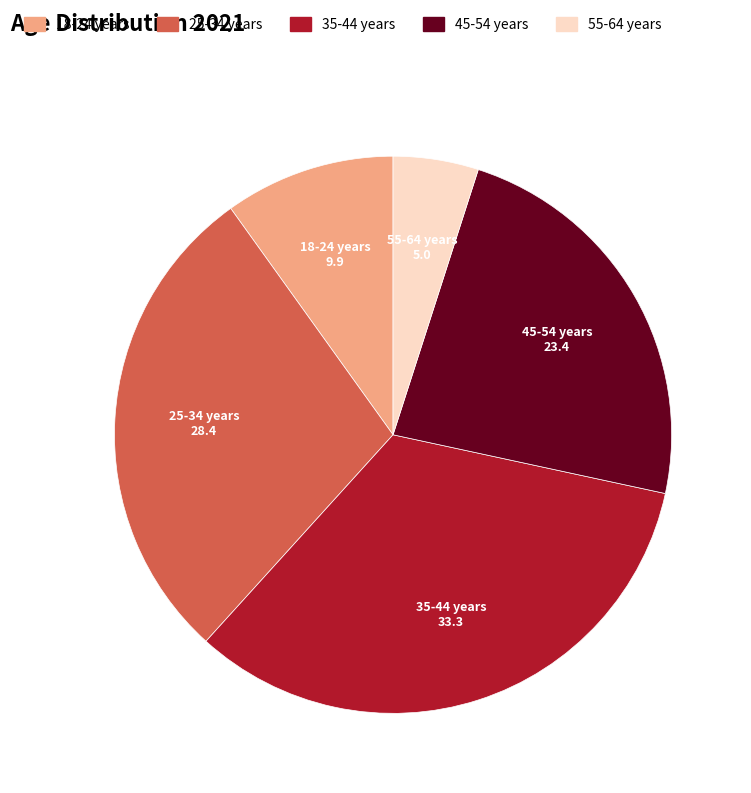

Is it true that 55-64 years is 15% of the pie?

False